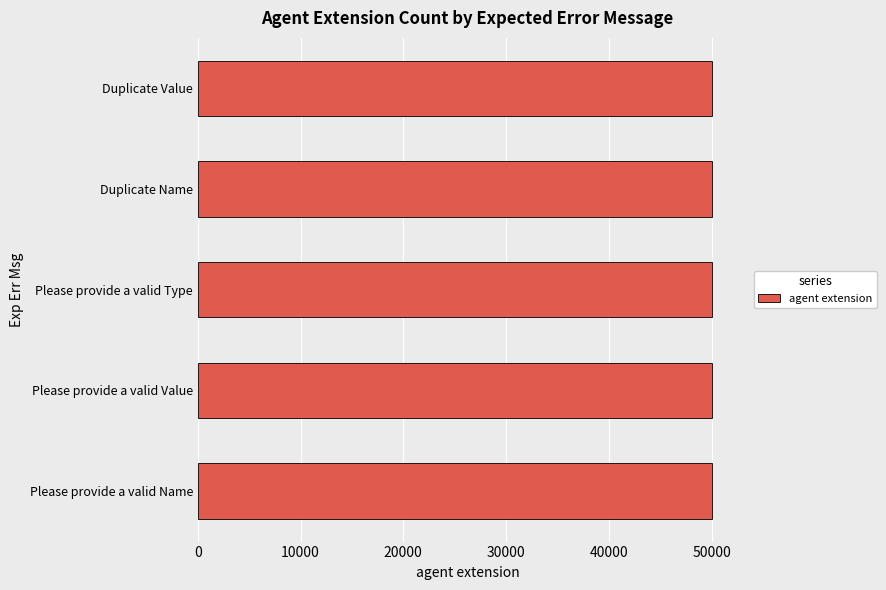

What is the average value?

50001